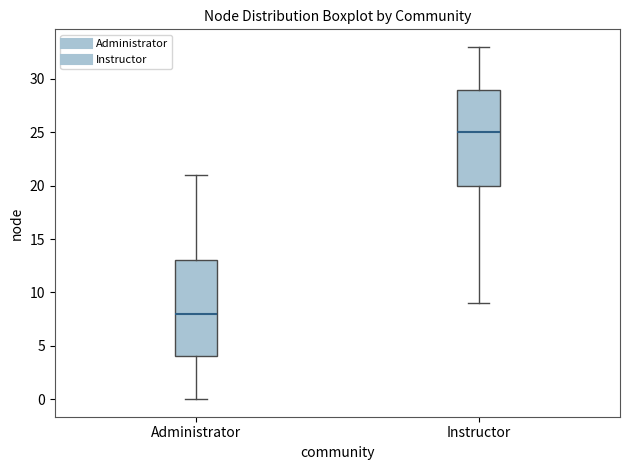

Reading left to right, read every box against the y-axis: the position of its median line, the range the box covers, and the ends of its whiskers. The values are not printed on the chart, so give them approximately, as read against the axis.

Administrator: median 8, box 4 to 13, whiskers 0 to 21
Instructor: median 25, box 20 to 29, whiskers 9 to 33